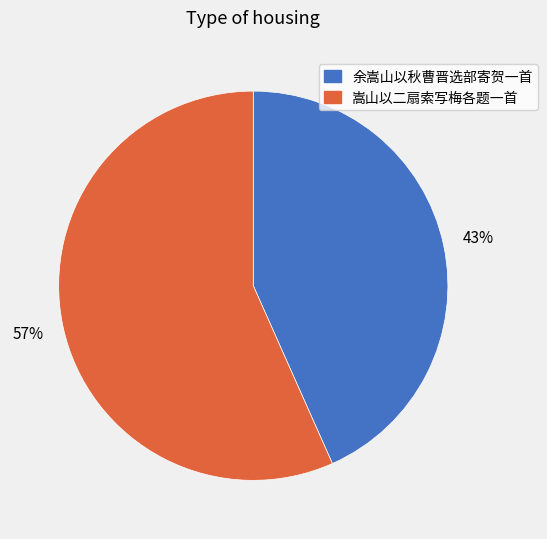

What percentage is the 嵩山以二扇索写梅各题一首 slice, to the nearest percent?

57%